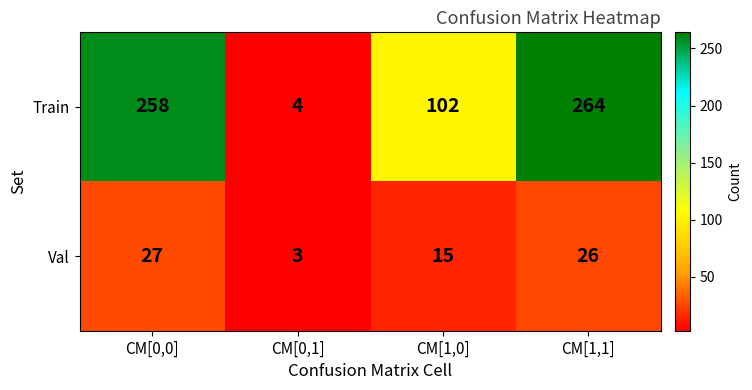

Reading right to left, extract all data points from this chart.

Train: CM[1,1]=264	CM[1,0]=102	CM[0,1]=4	CM[0,0]=258
Val: CM[1,1]=26	CM[1,0]=15	CM[0,1]=3	CM[0,0]=27